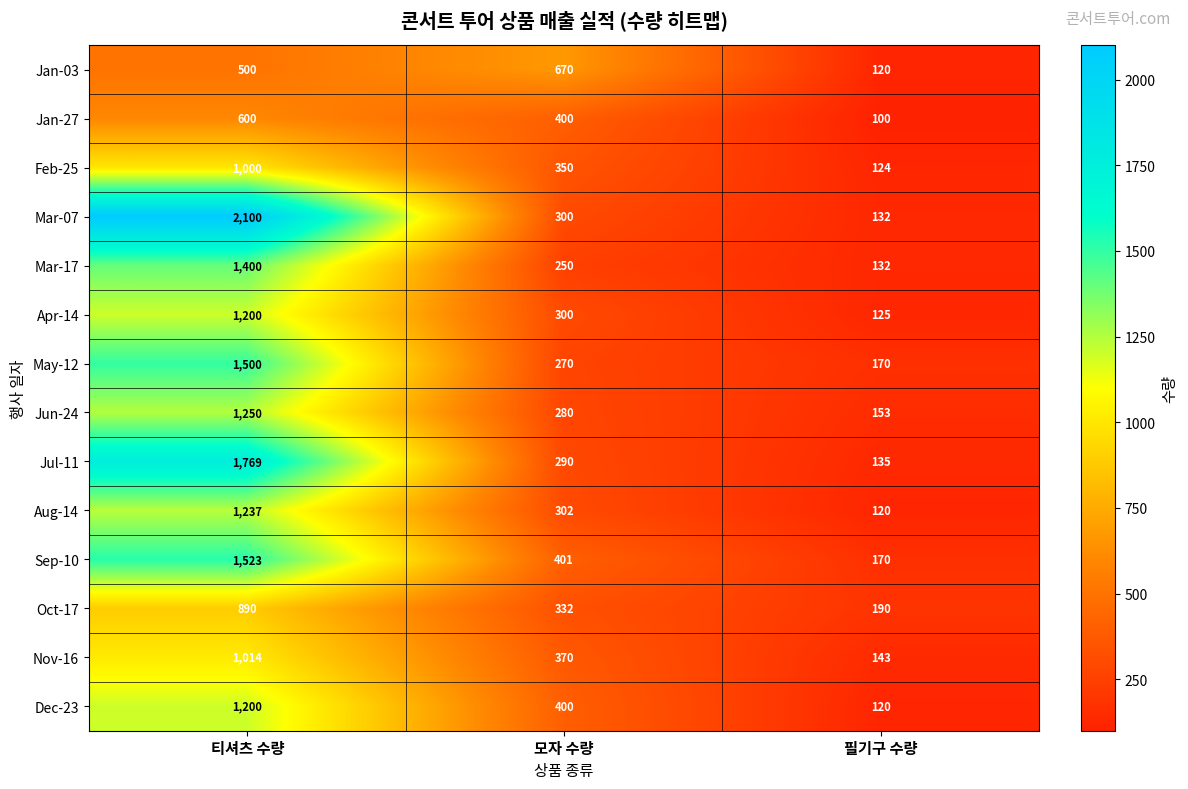

At how many categories does at least one series exceed 1242?

1